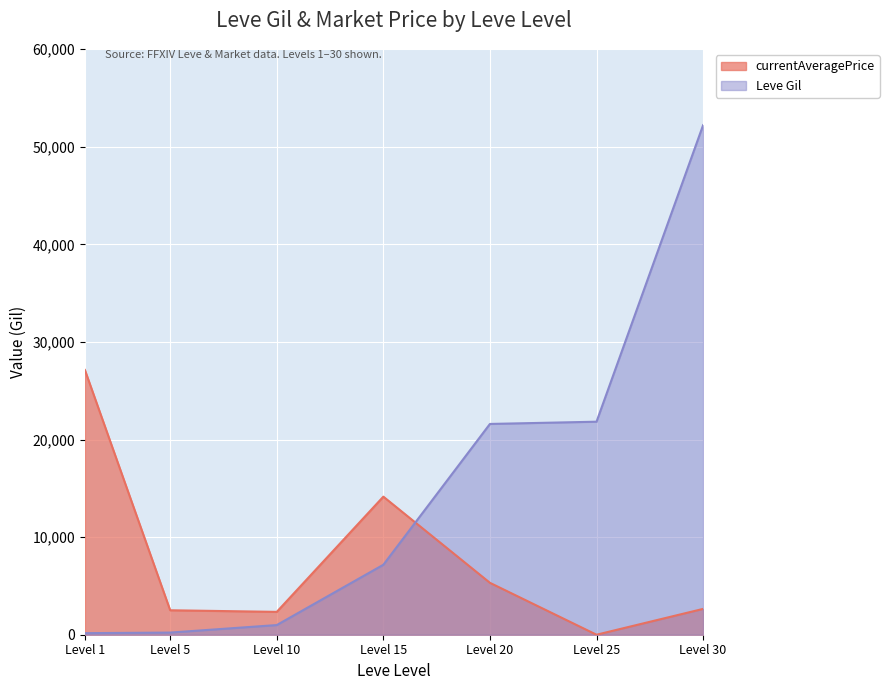

How many times do currentAveragePrice and Leve Gil cross each other?

1